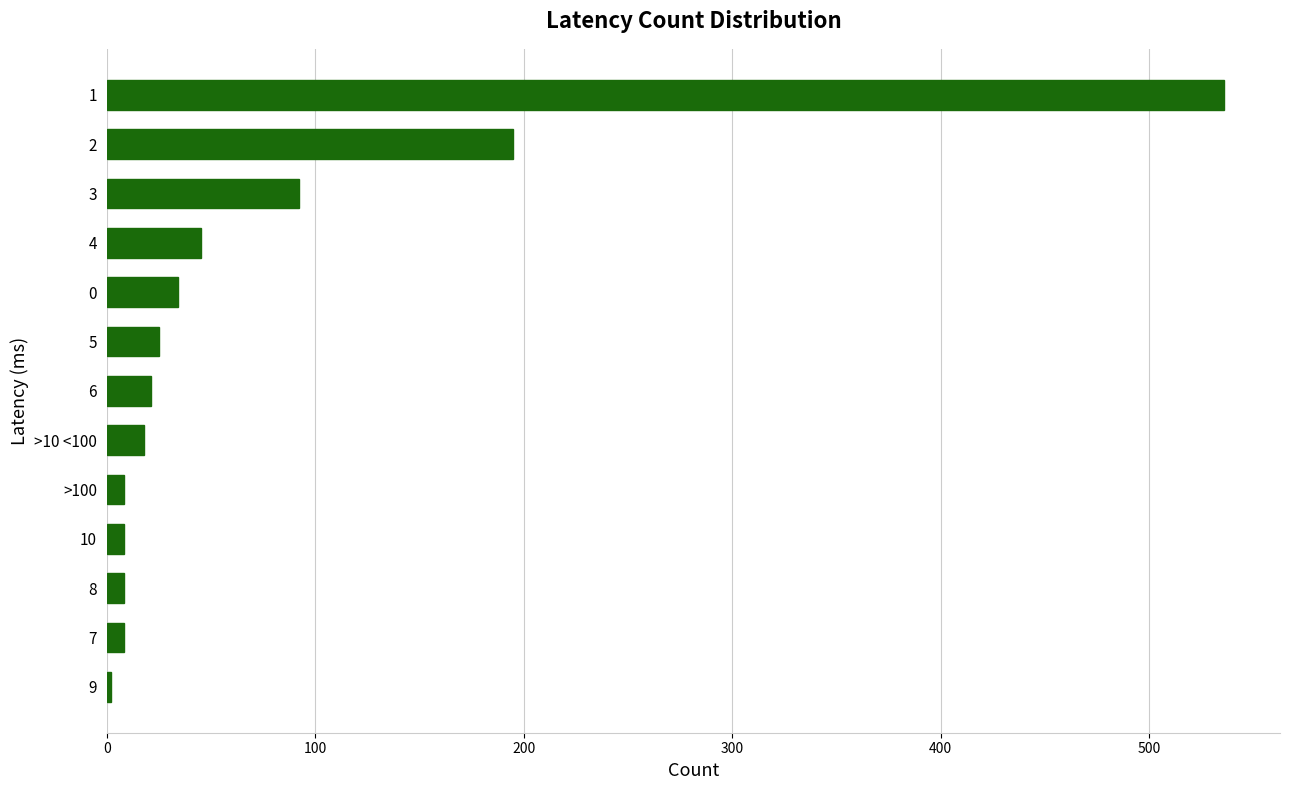

Reading top to bottom, transcribe all the data shown in this chart.

1=536	2=195	3=92	4=45	0=34	5=25	6=21	>10 <100=18	>100=8	10=8	8=8	7=8	9=2